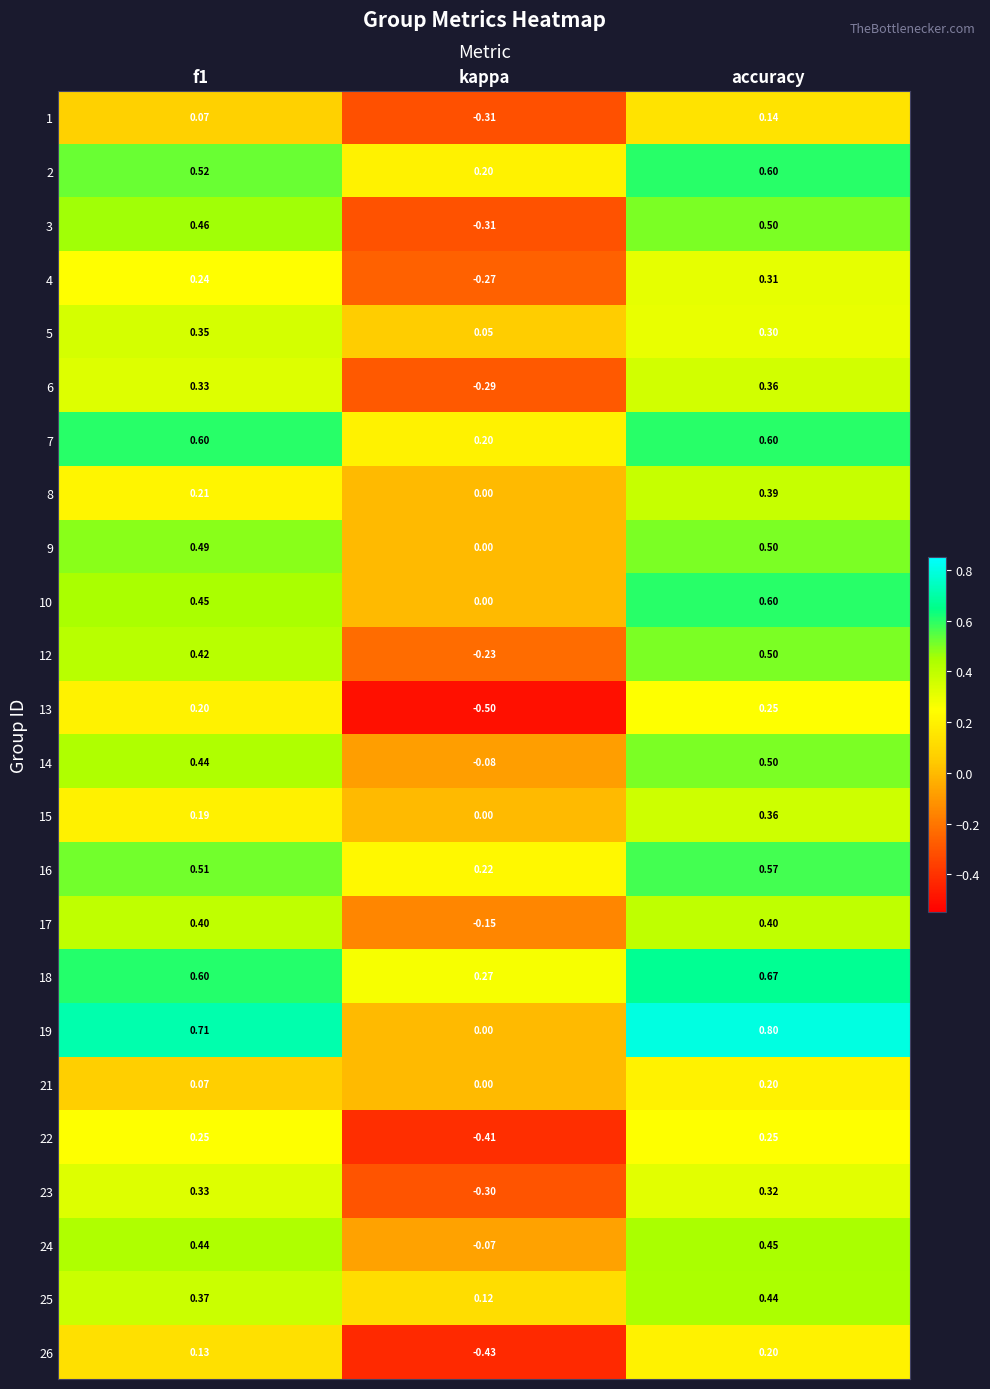

At which label is 19 closest to 0?

kappa